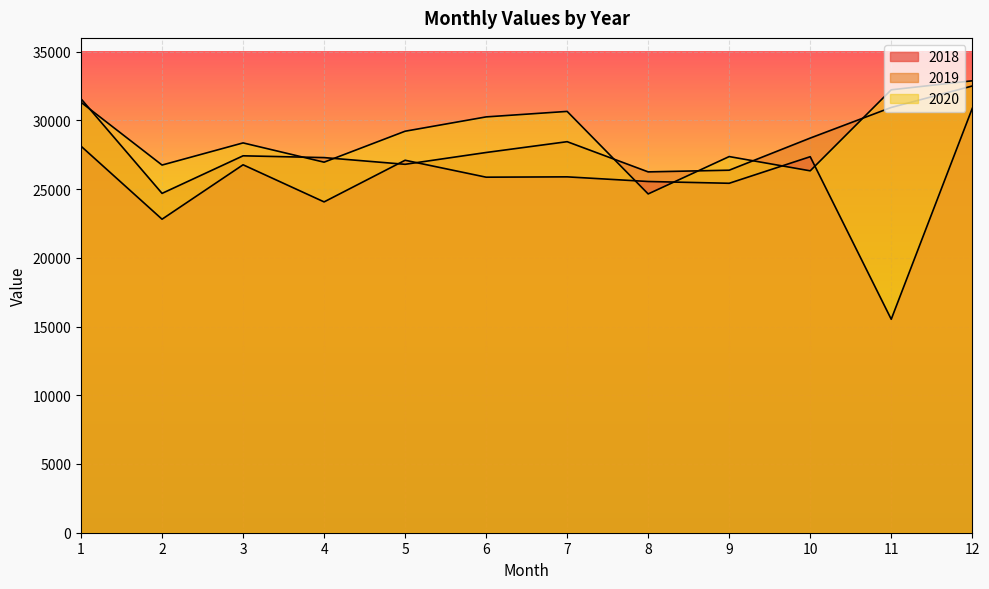

Rank the series by their maximum value, from highest to lowest.

2020, 2019, 2018